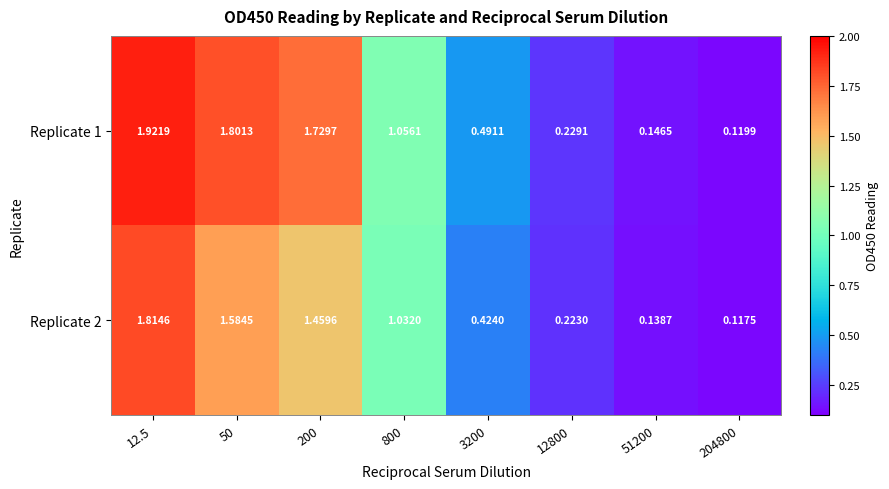

How many distinct data groups are displayed?

2